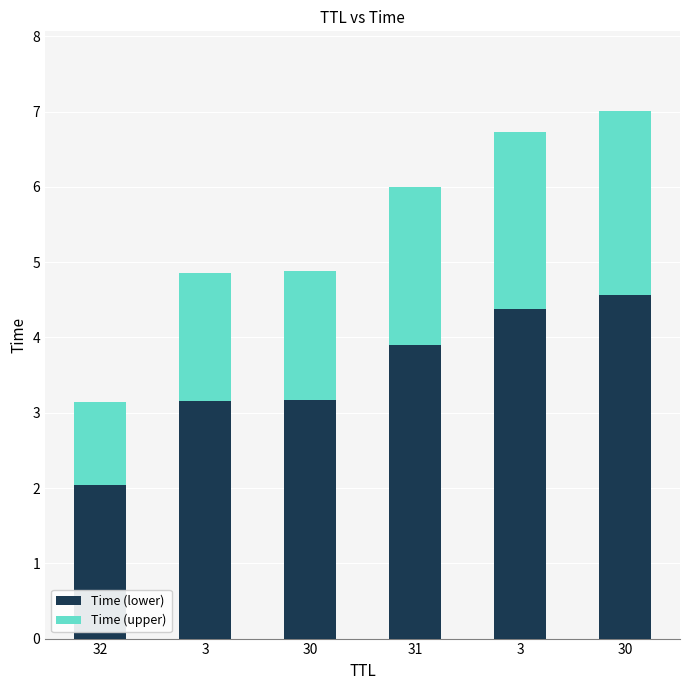

How many bars are there in total?

6